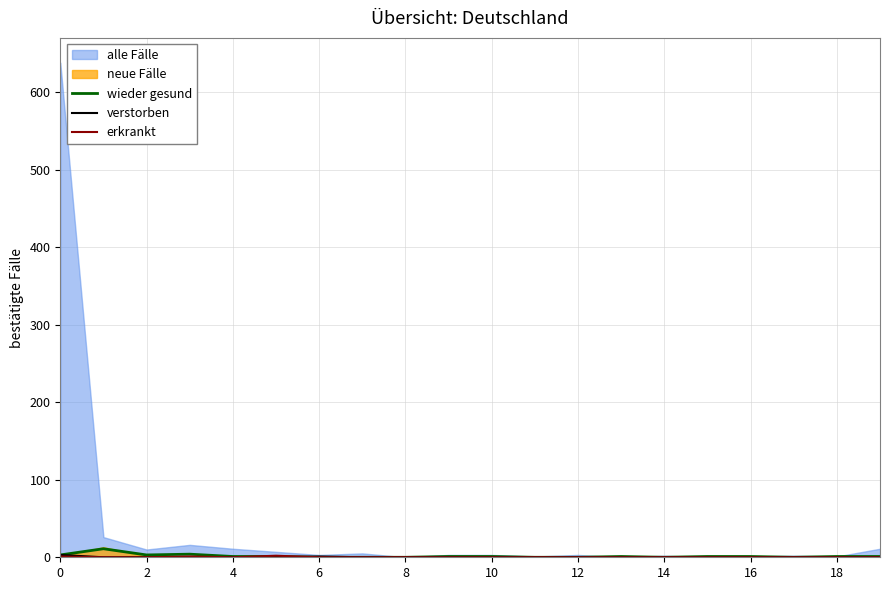

Between 2 and 10, which is larger?

2